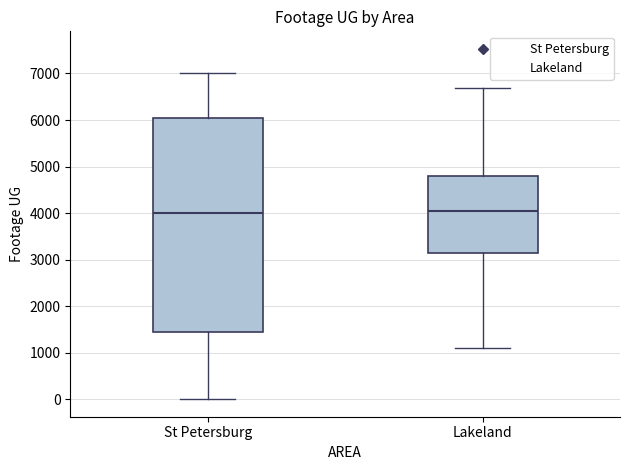

Reading left to right, transcribe this box plot: for each box, give where its median line is, the range the box spans, and where its two whiskers end, as read against the y-axis. The values are not printed on the chart, so give them approximately, as read against the axis.

St Petersburg: median 4000, box 1400 to 6100, whiskers 0 to 7000
Lakeland: median 4000, box 3100 to 4800, whiskers 1100 to 6700